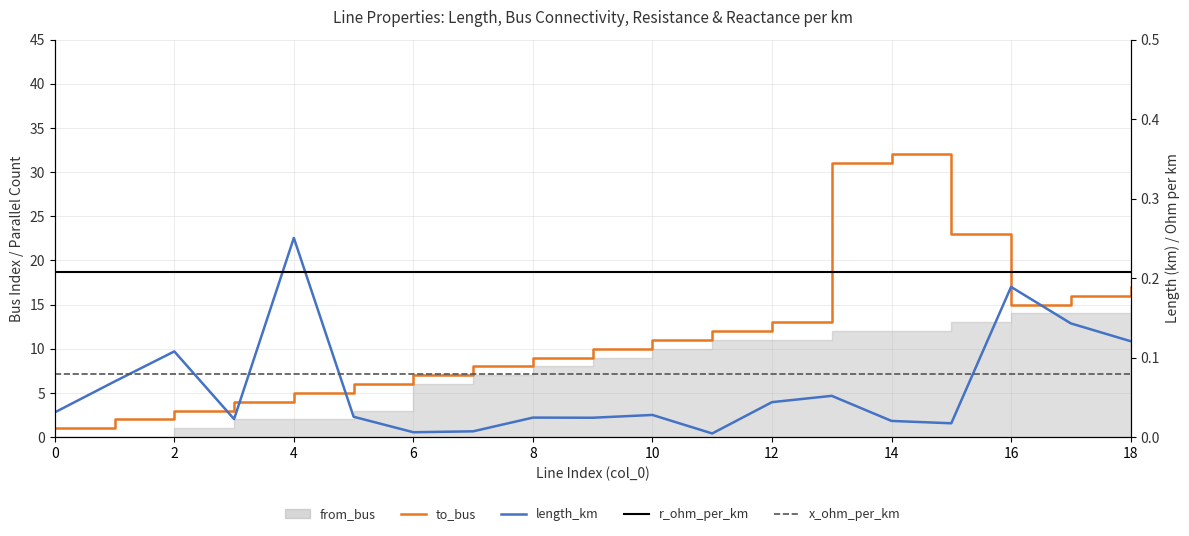

At which category does to_bus reach its first local peak?

14